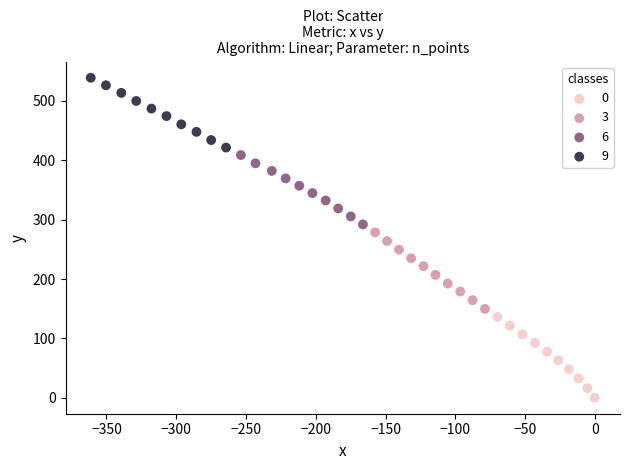

Which series reaches the maximum Y coordinate?

9